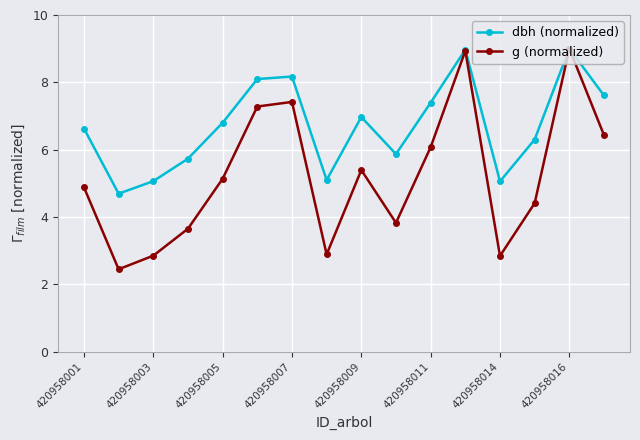

What is the highest value of the dbh (normalized) series?

9.0